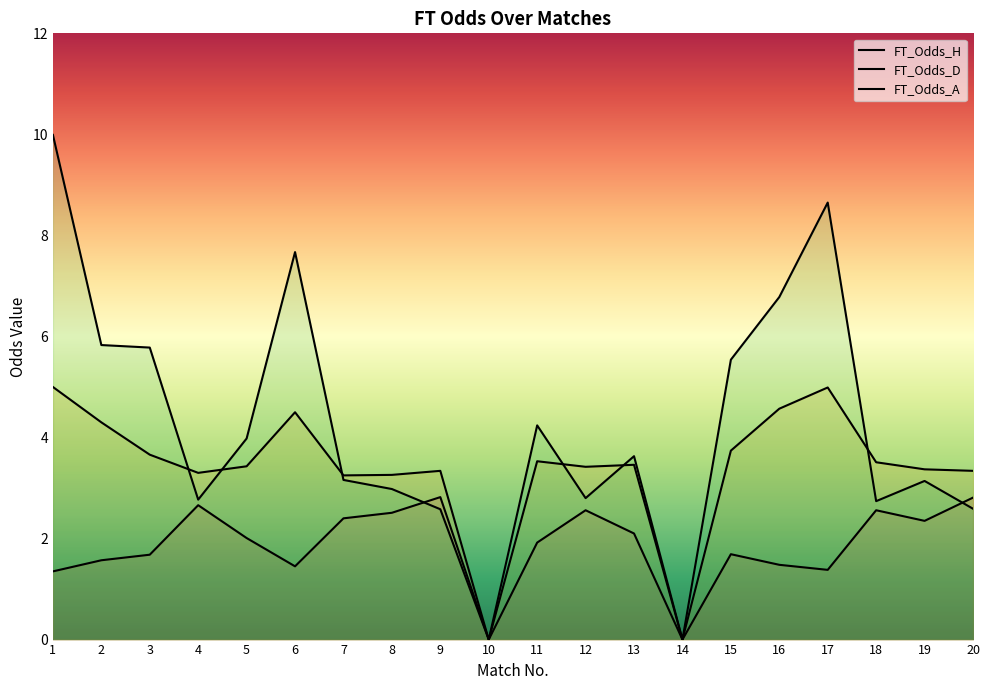

List the series in order of their overall mean, lowest first.

FT_Odds_H, FT_Odds_D, FT_Odds_A